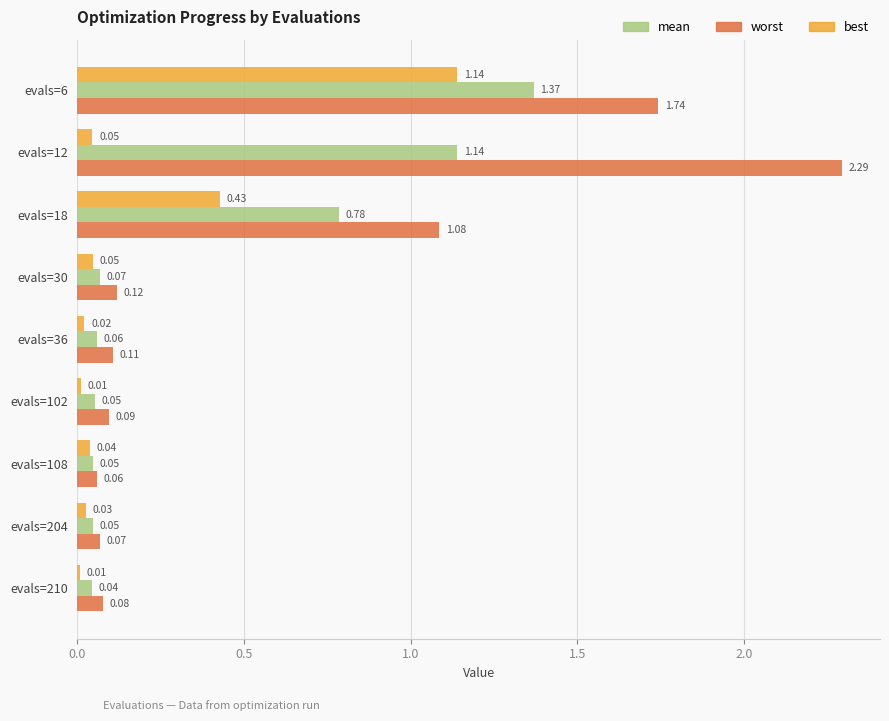

Which series has the widest spread of values?

worst